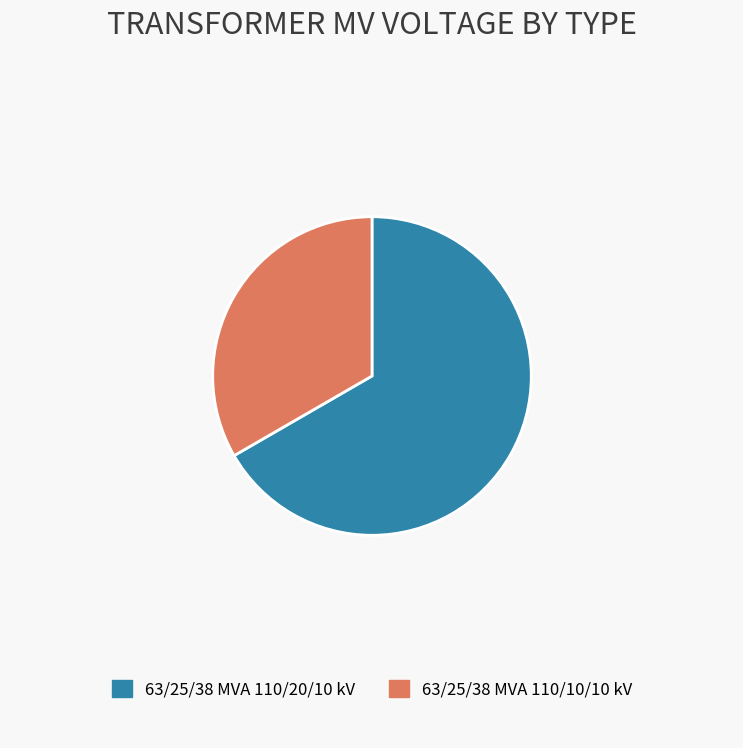

Does 63/25/38 MVA 110/10/10 kV account for over 50% of the chart?

No